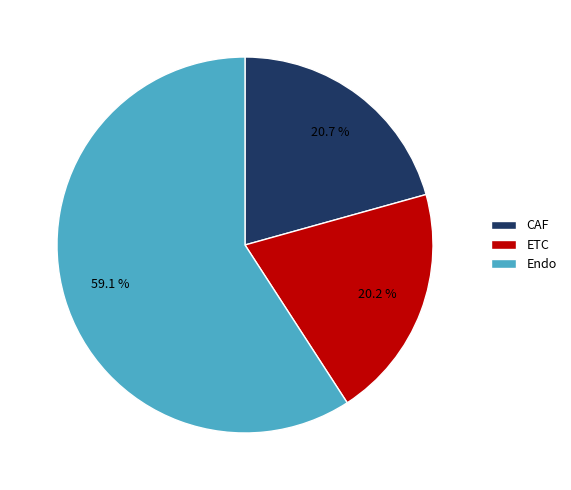

To the nearest percent, what is the average slice percentage?

33%